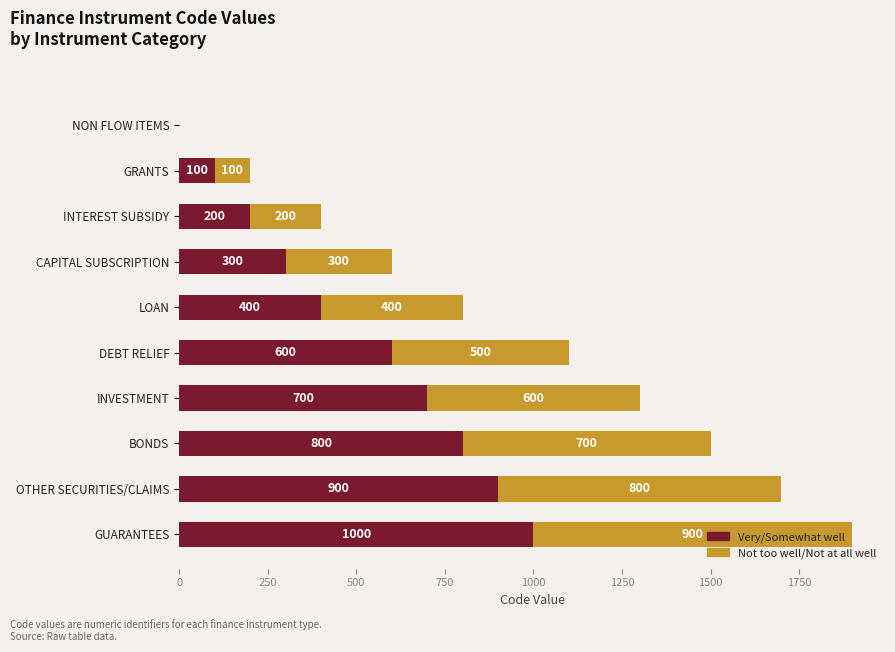

How many values in Very/Somewhat well are above zero?

9